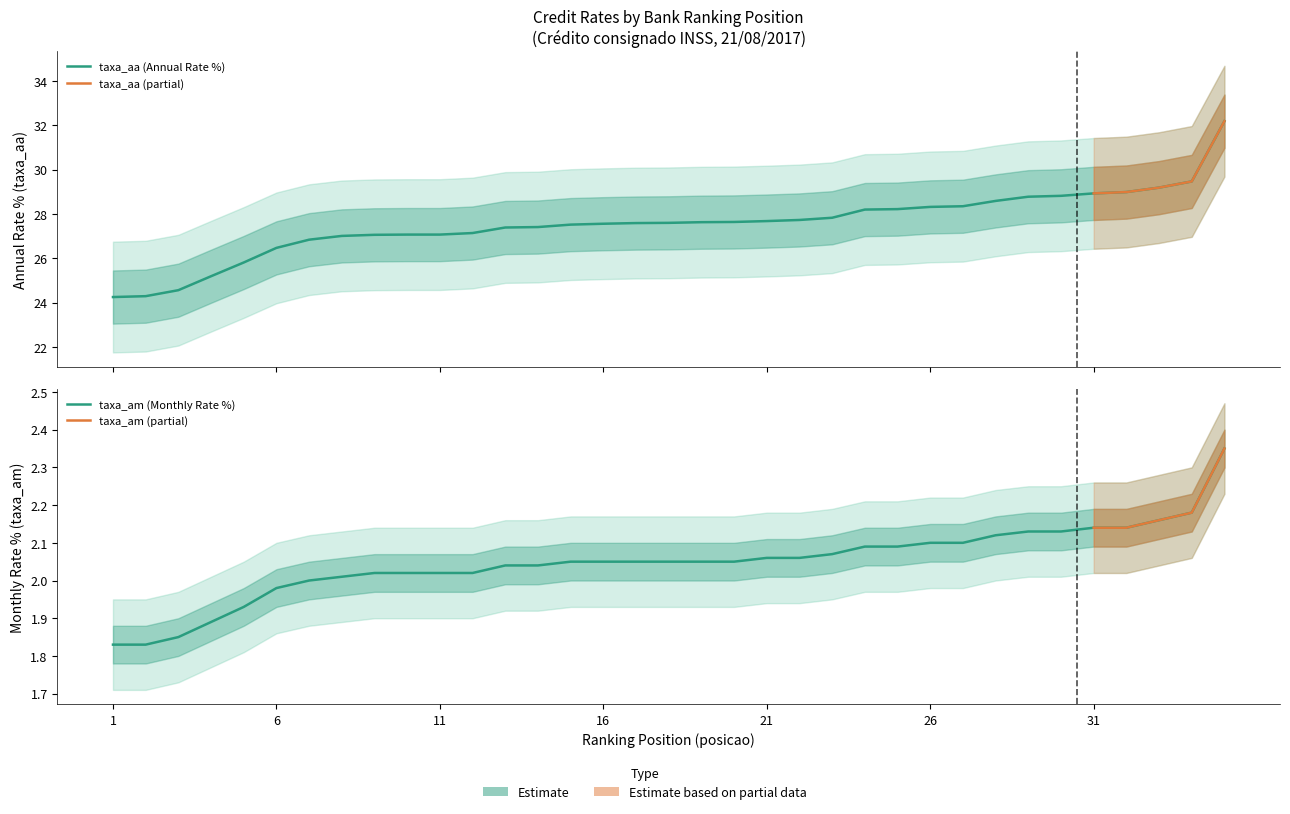

True or false: taxa_aa has a value of 51.0 at 33.

False